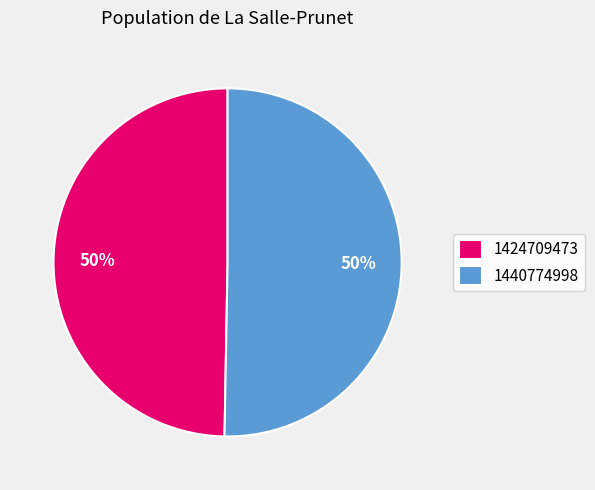

Combined, do 1440774998 and 1424709473 account for over 50%?

Yes